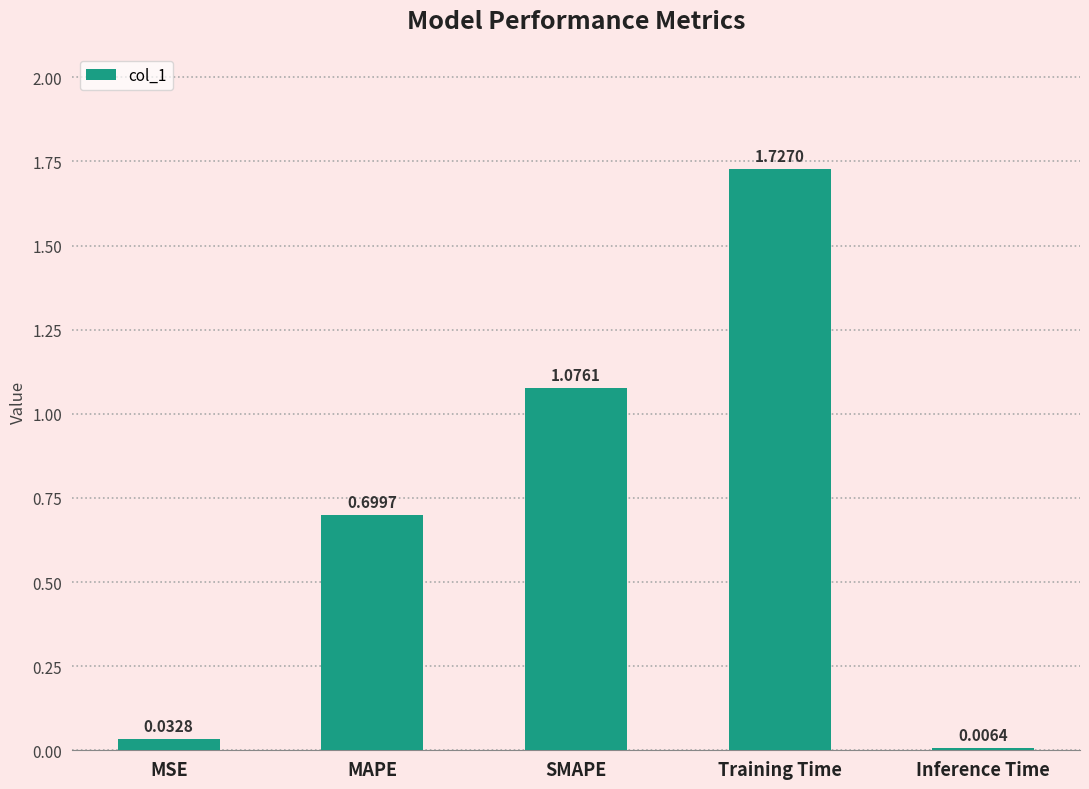

What is the change in value from Training Time to Inference Time?

-1.7